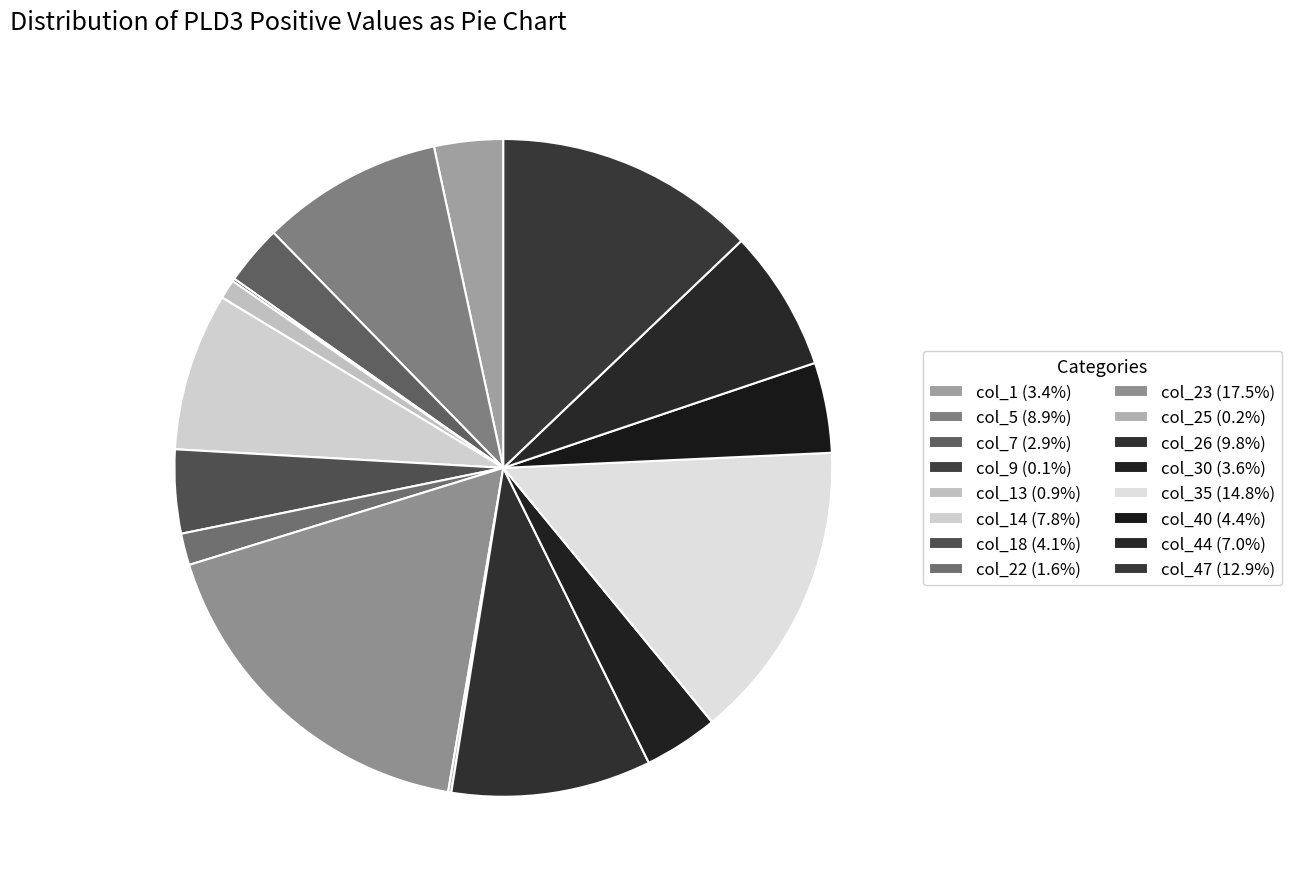

Is there any slice that represents more than half of the pie?

No